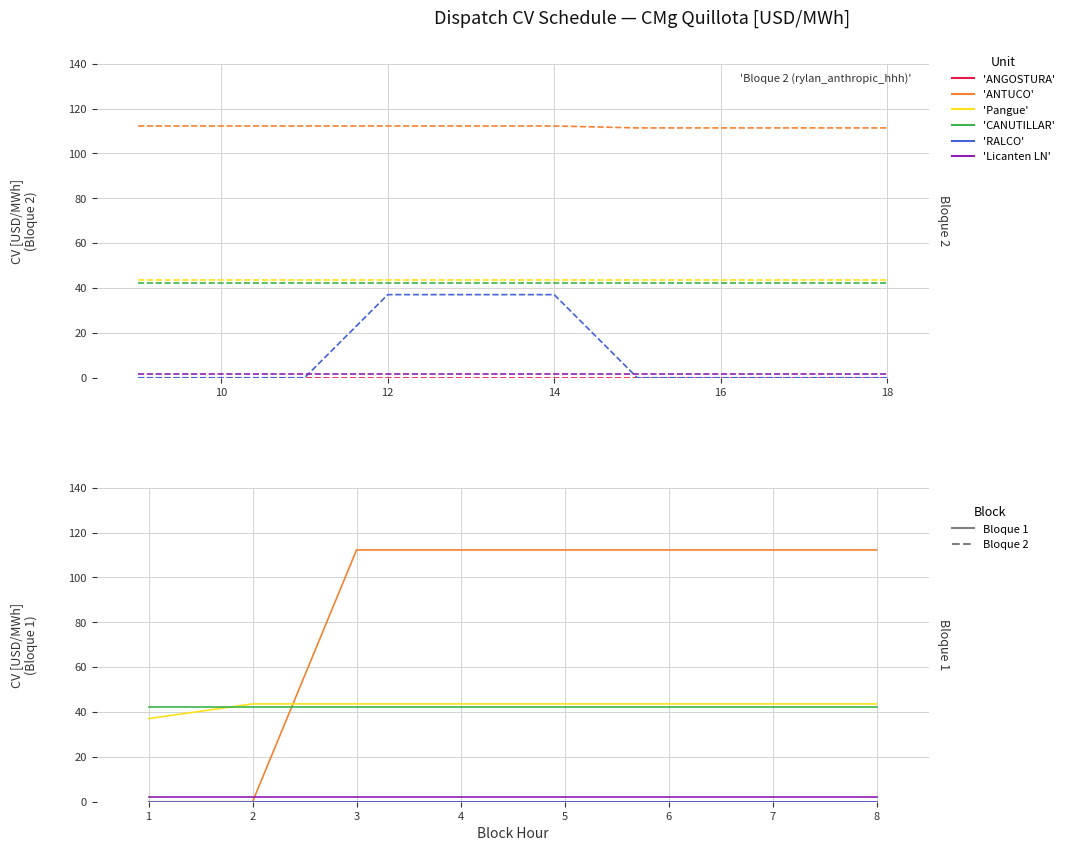

True or false: Pangue has more than 0 points higher than both neighbors.

False